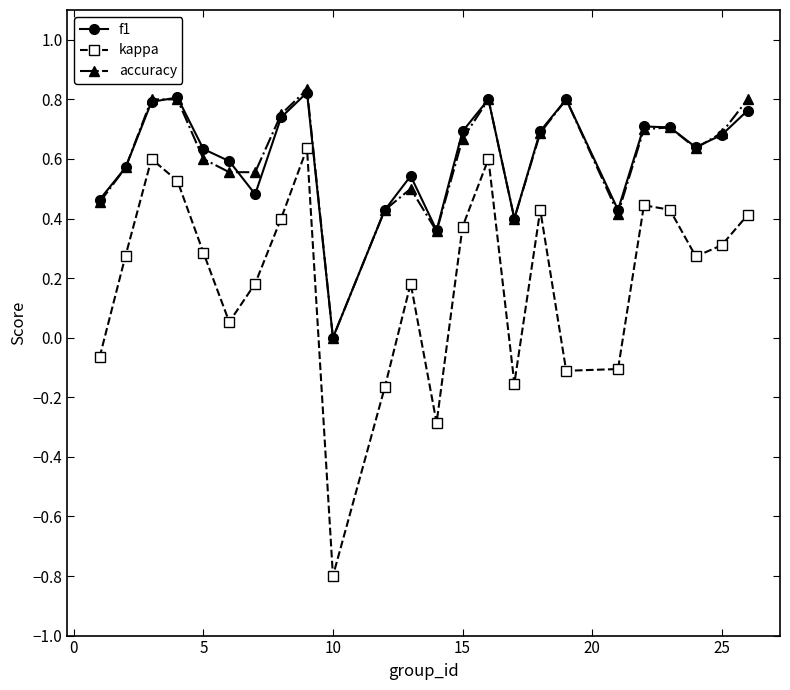

True or false: kappa and accuracy intersect in this chart.

False